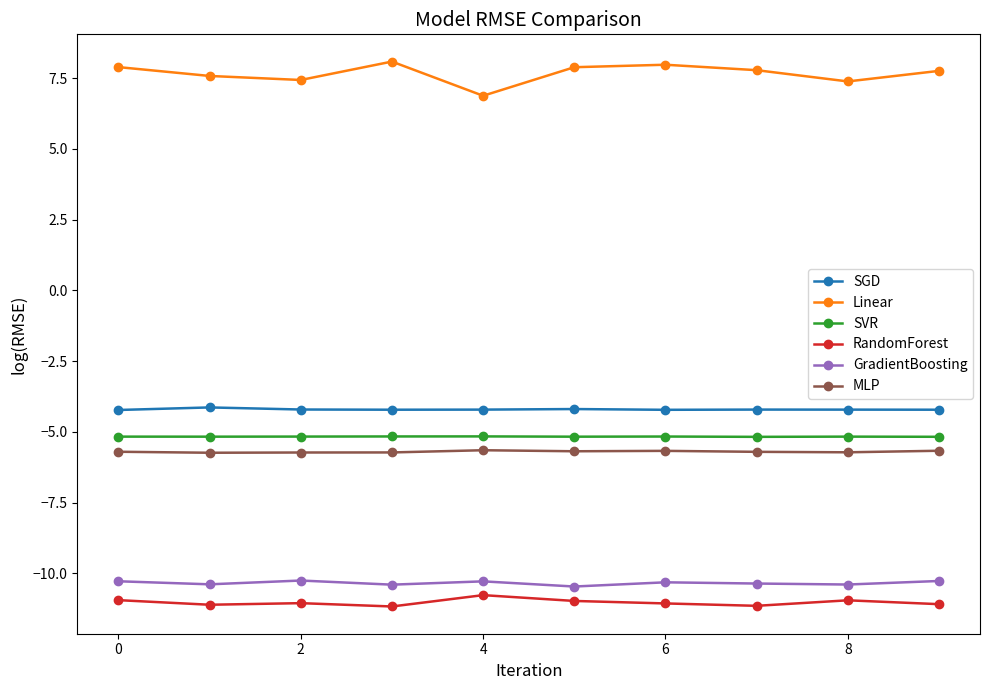

At how many categories does at least one series exceed 0?

10